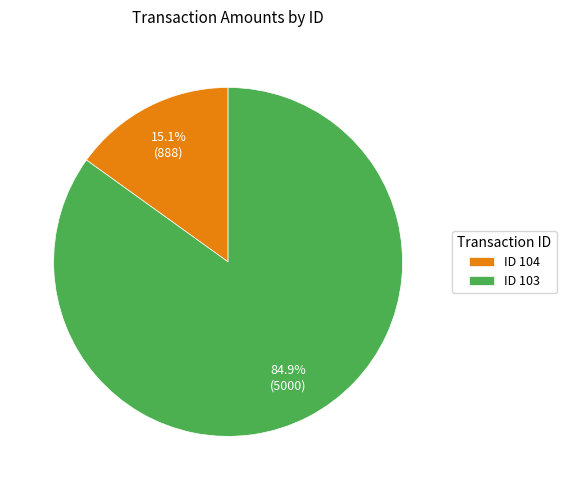

Which category has the smallest portion of the pie?

ID 104